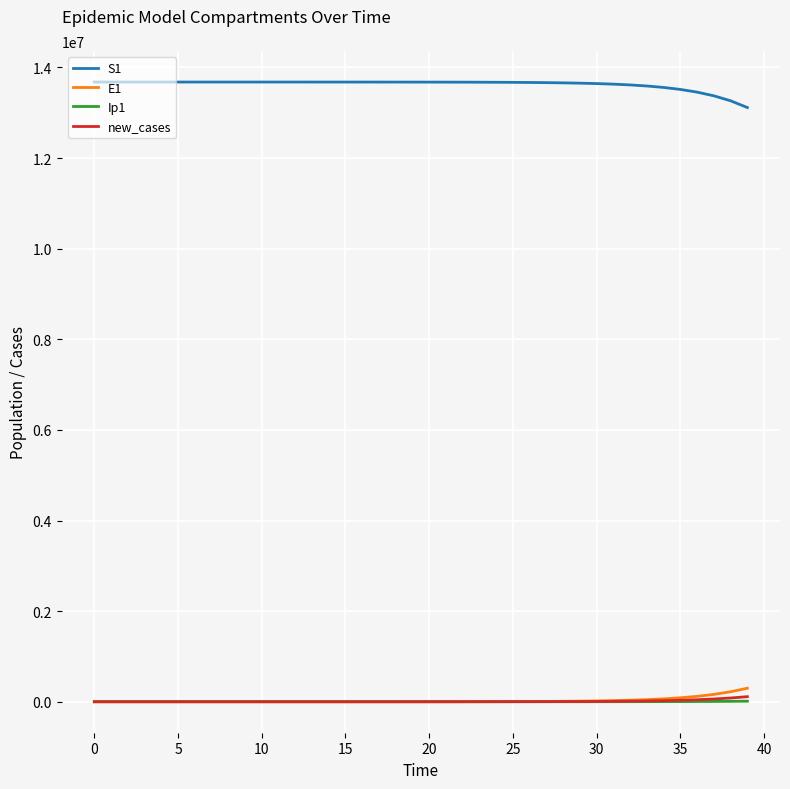

What is the greatest value displayed?

13678500.0